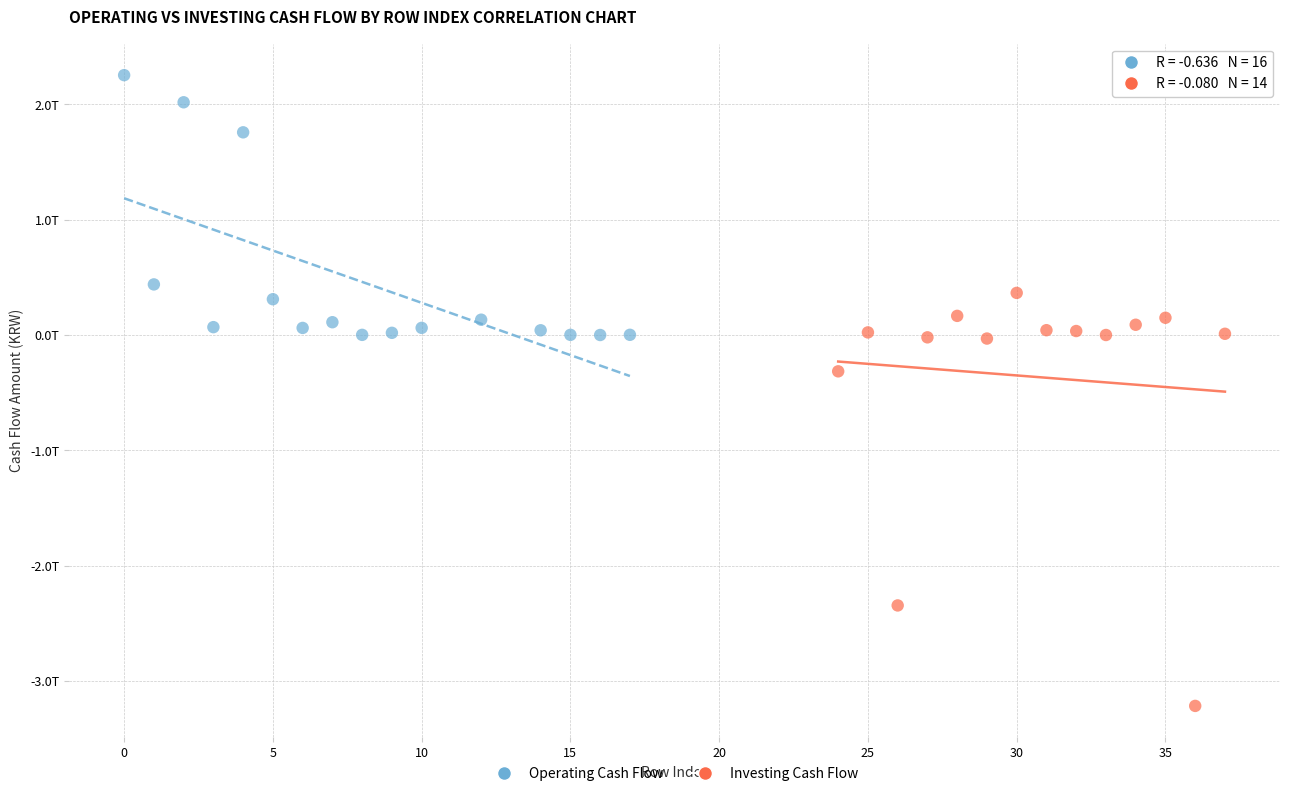

Which series contains the lowest Y value?

Investing Cash Flow